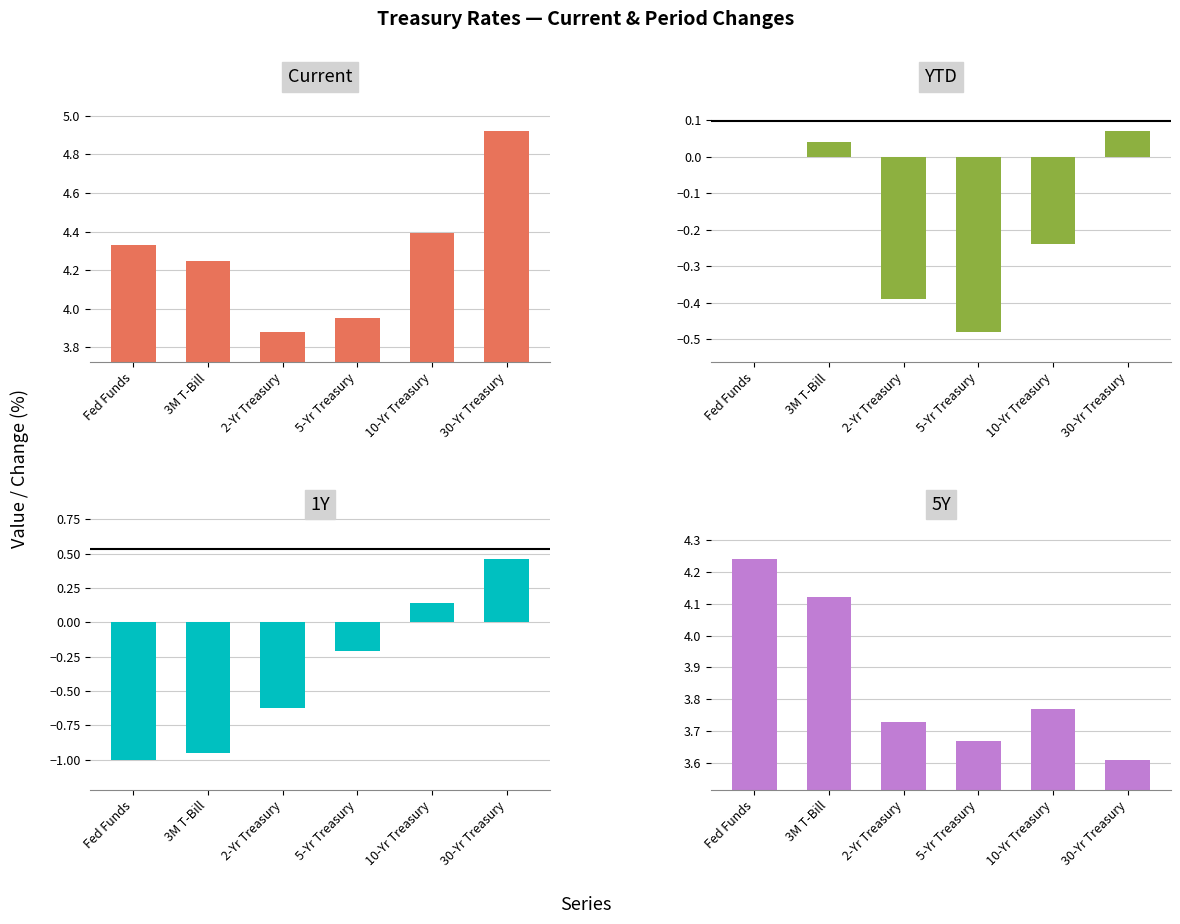

Which has a higher value, 5-Yr Treasury or 30-Yr Treasury?

30-Yr Treasury